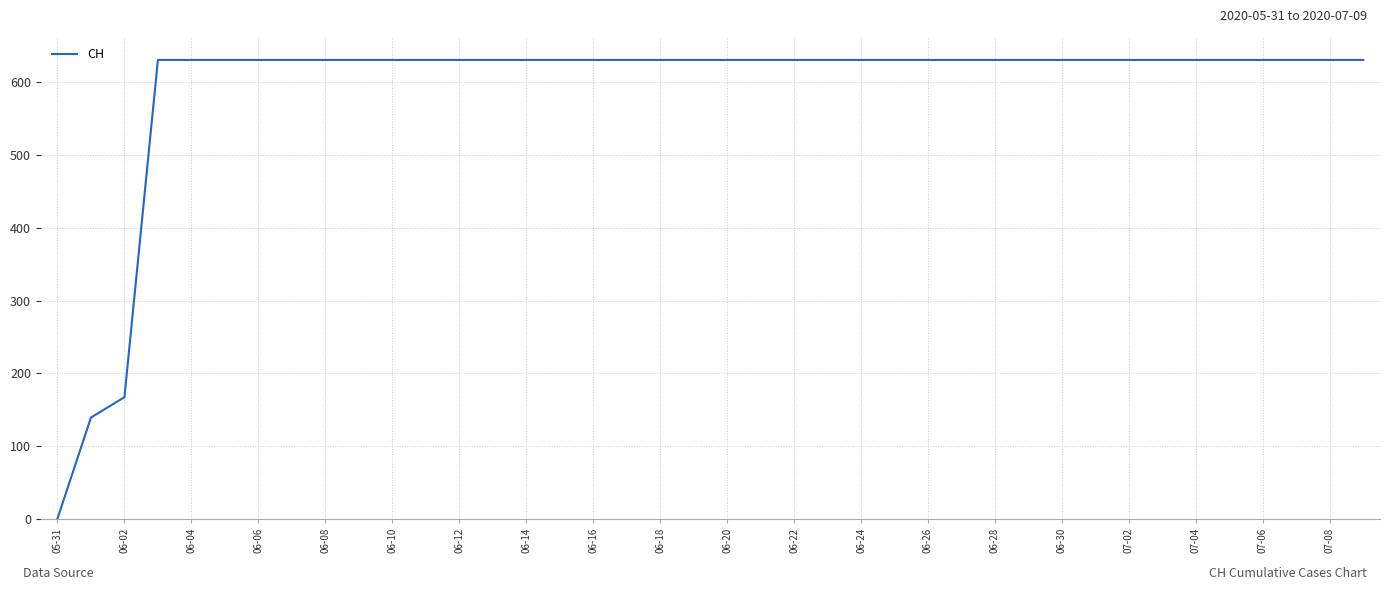

What is the greatest value displayed?

631